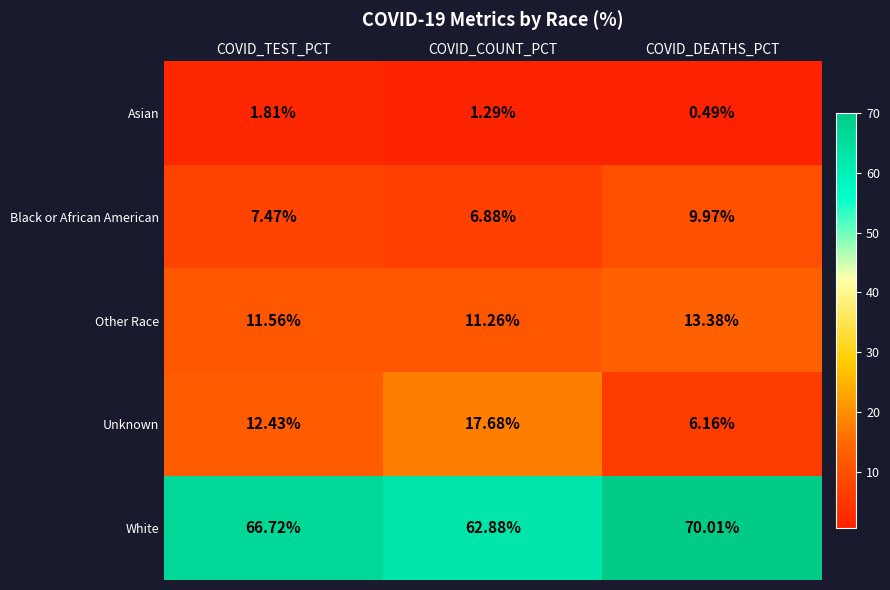

Is the value of White at COVID_TEST_PCT greater than the value of Unknown at COVID_TEST_PCT?

Yes